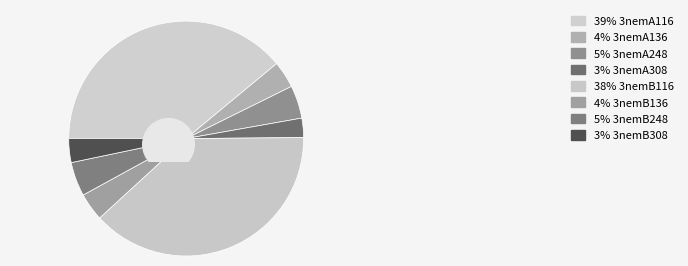

Which category has the biggest portion of the pie?

3nemA116